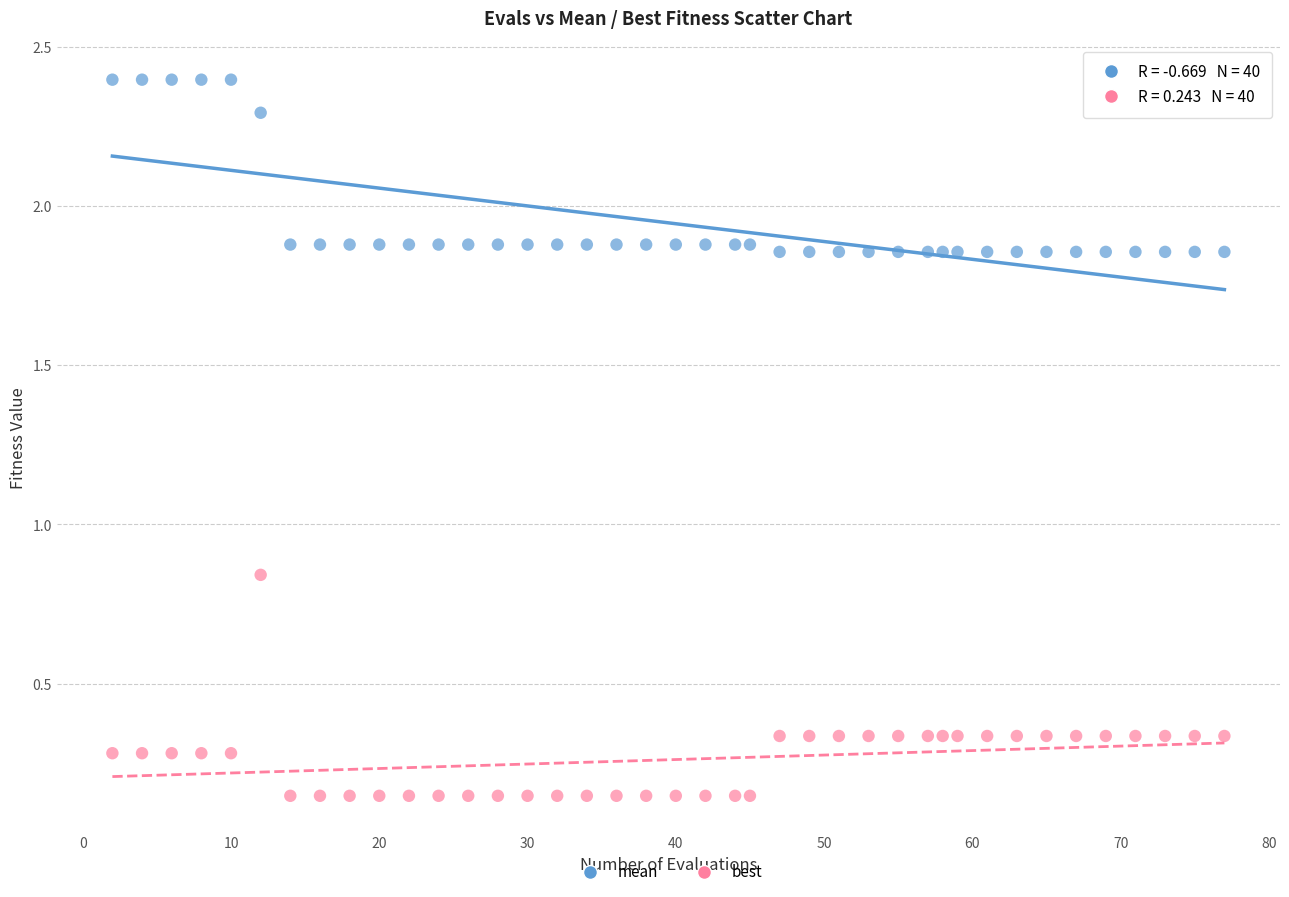

What is the X range (max minus min) for the scatter plot?

75.0